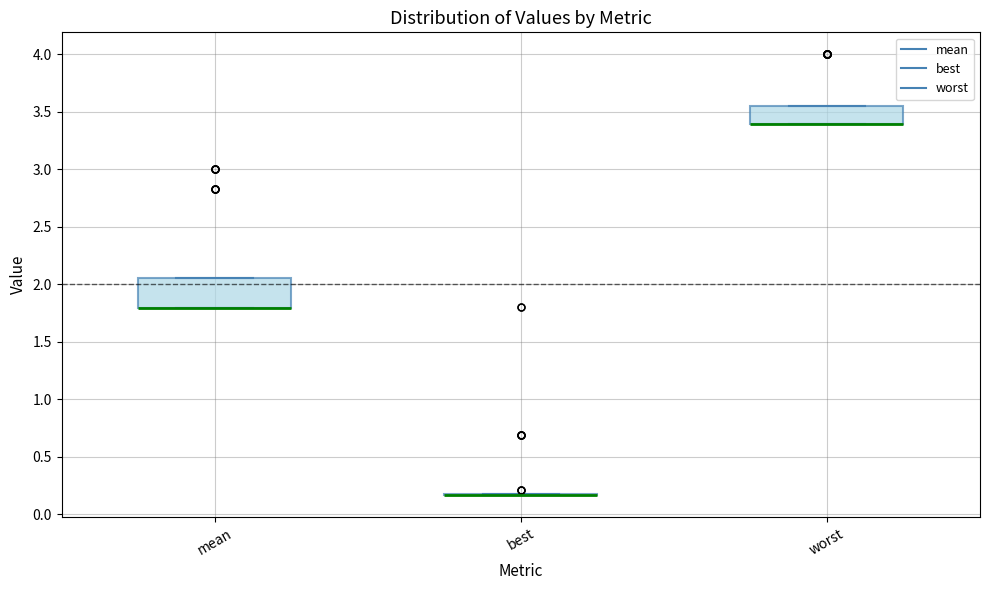

Reading left to right, transcribe this box plot: for each box, give where its median line is, the range the box spans, and where its two whiskers end, as read against the y-axis. The values are not printed on the chart, so give them approximately, as read against the axis.

mean: median 1.80 (drawn on the box's lower edge), box 1.80 to 2.05, whiskers 1.80 to 2.05
best: box collapsed to a line at 0.15, whiskers 0.15 to 0.20
worst: median 3.40 (drawn on the box's lower edge), box 3.40 to 3.55, whiskers 3.40 to 3.55